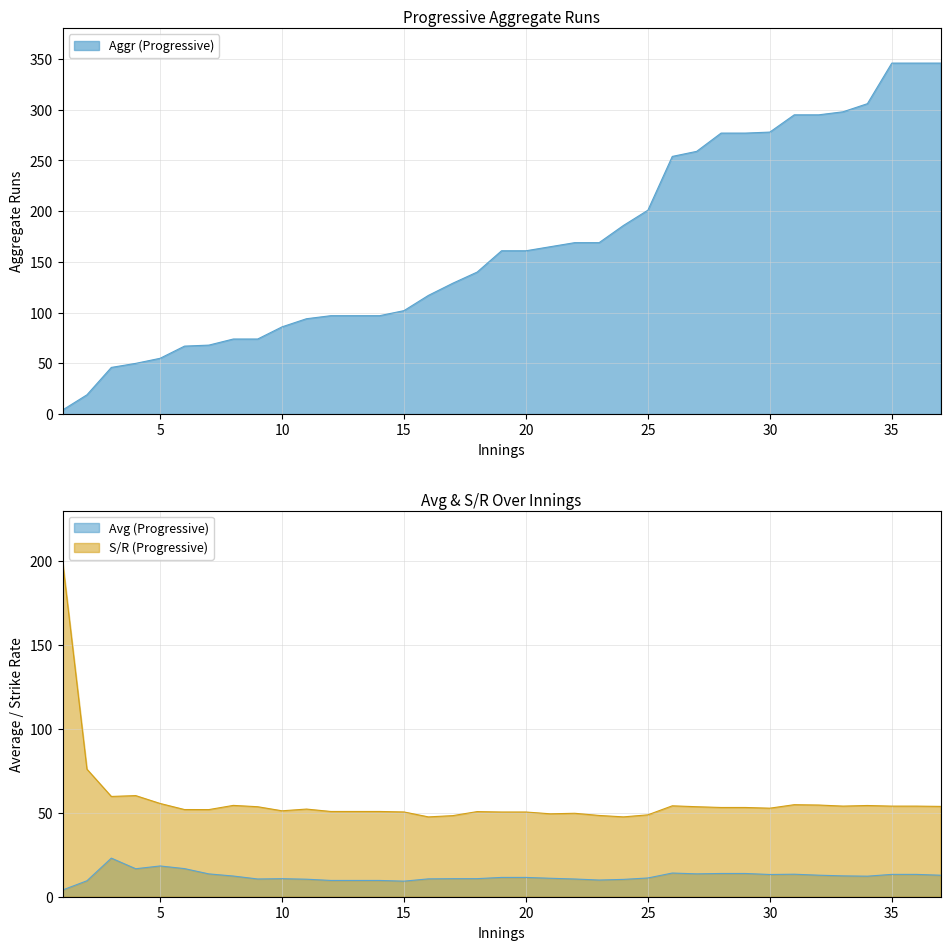

List the series in order of their peak value, lowest first.

Avg (Progressive), S/R (Progressive), Aggr (Progressive)